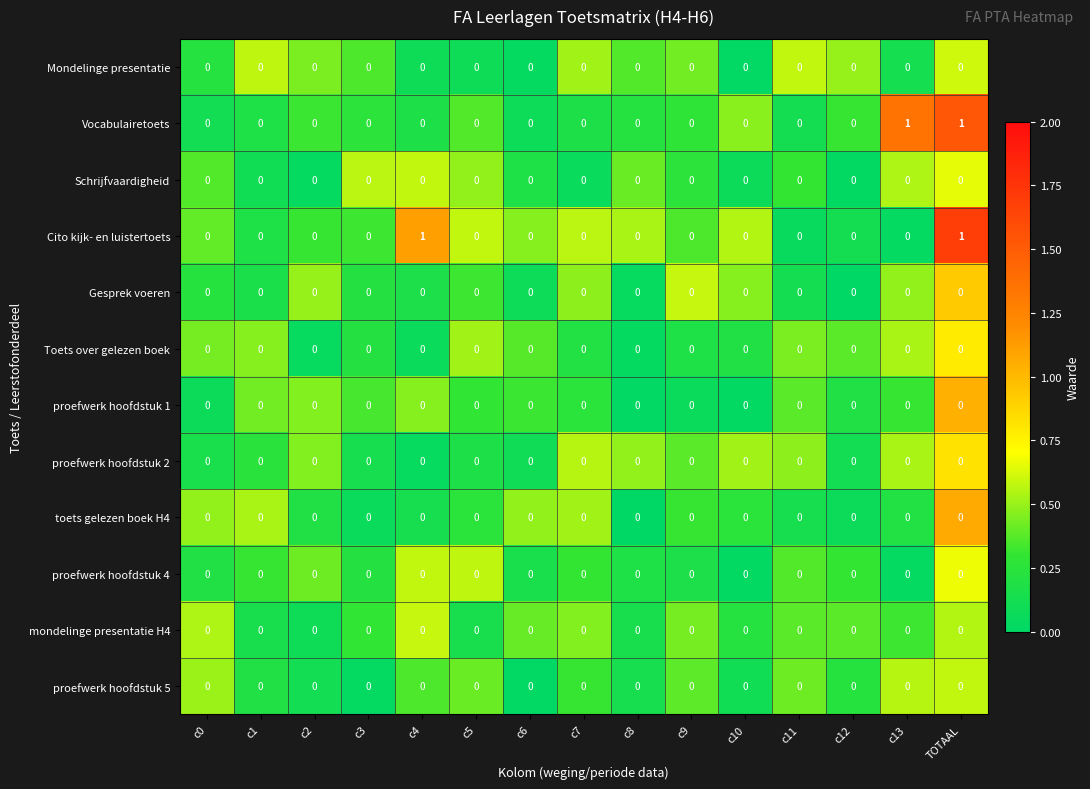

Is it true that proefwerk hoofdstuk 1 equals 0 at c4?

True